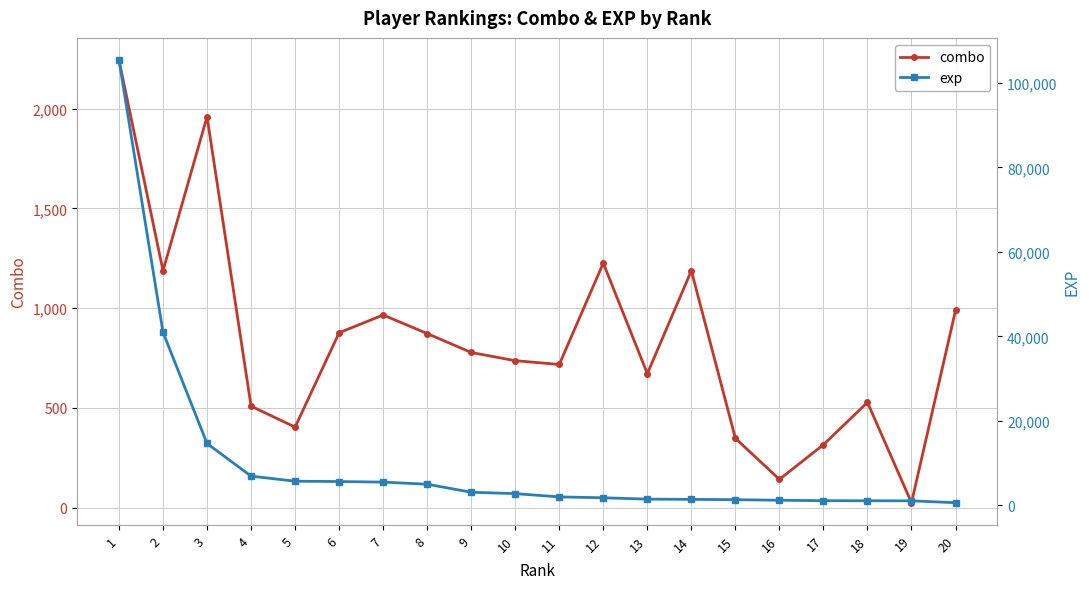

Which series changed the most between 10 and 14?

exp